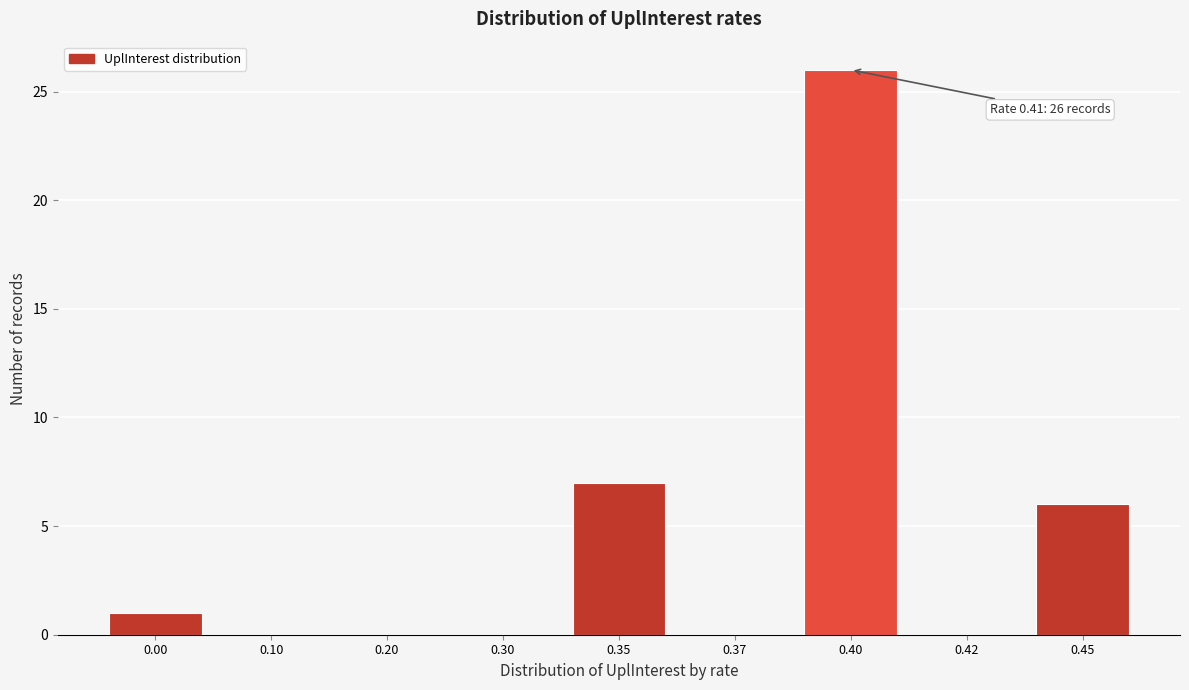

Reading left to right, extract all data points from this chart.

0.00=1	0.10=0	0.20=0	0.30=0	0.35=7	0.37=0	0.40=26	0.42=0	0.45=6